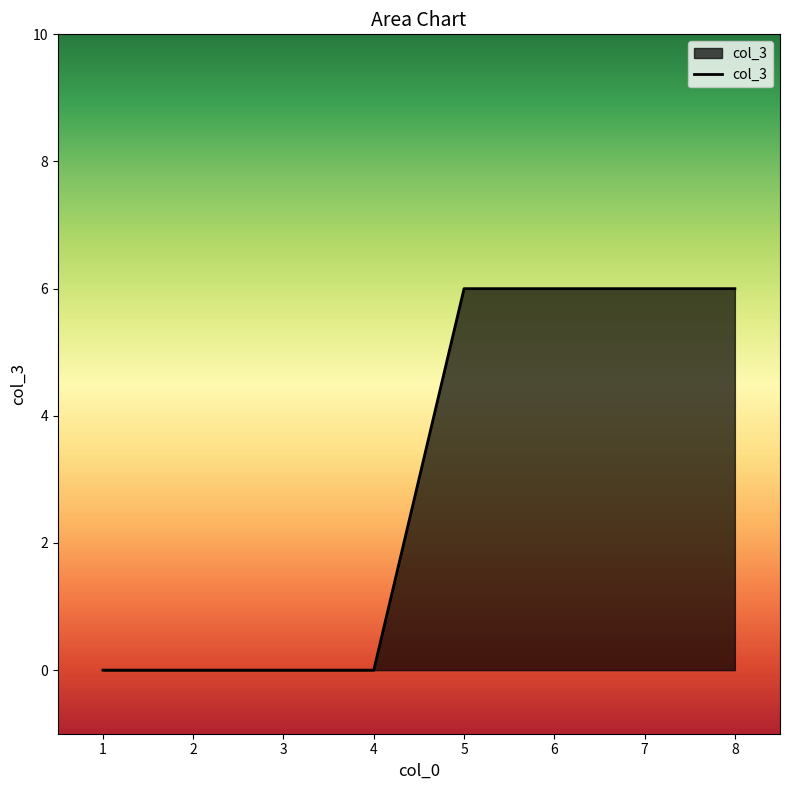

Reading right to left, extract all data points from this chart.

6	6	6	6	0	0	0	0